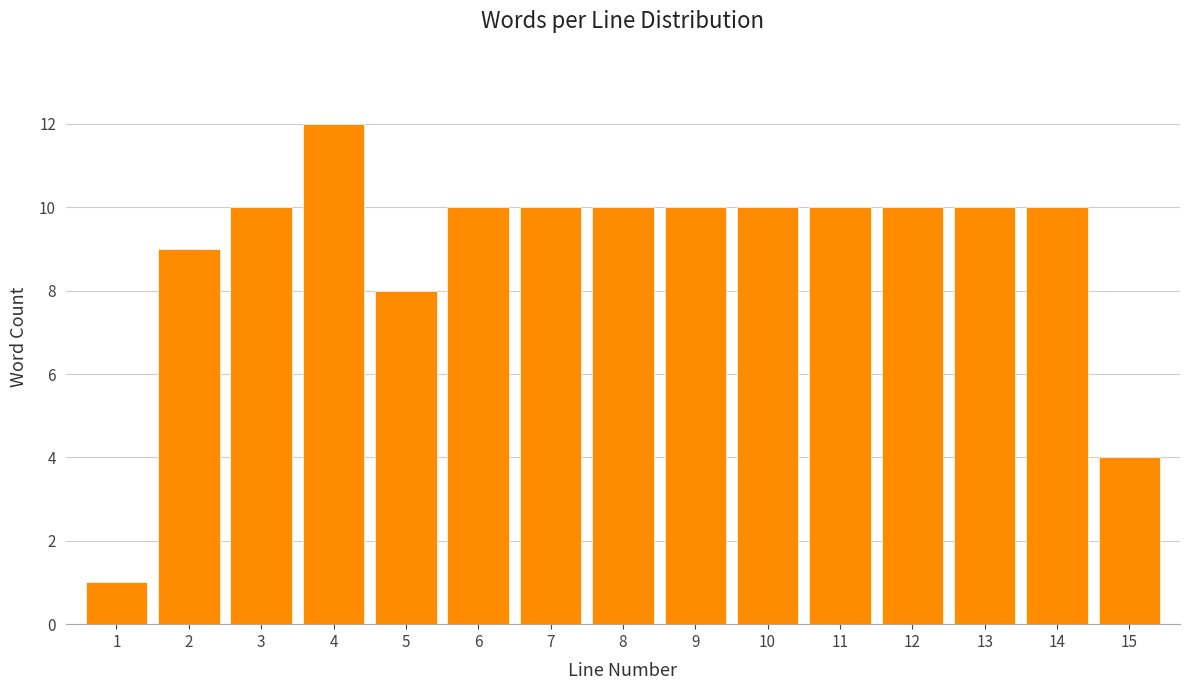

Reading right to left, what are all the values shown in this chart?

15=4	14=10	13=10	12=10	11=10	10=10	9=10	8=10	7=10	6=10	5=8	4=12	3=10	2=9	1=1